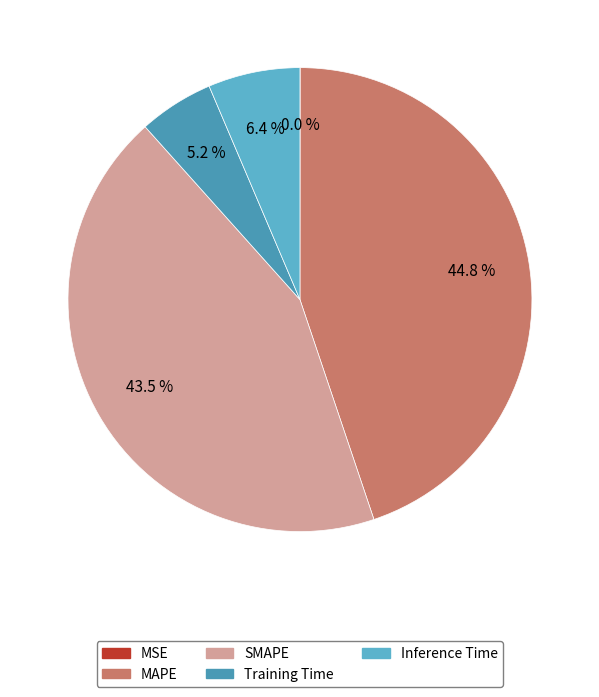

What percentage is NOT represented by Inference Time?

93.6%